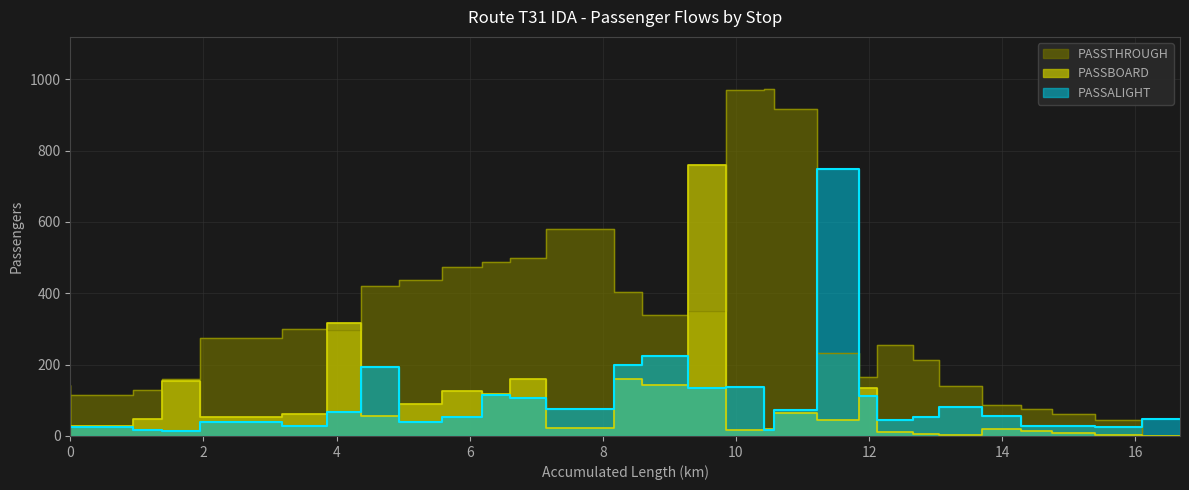

The value of PASSTHROUGH at 4 is 234. True or false?

False